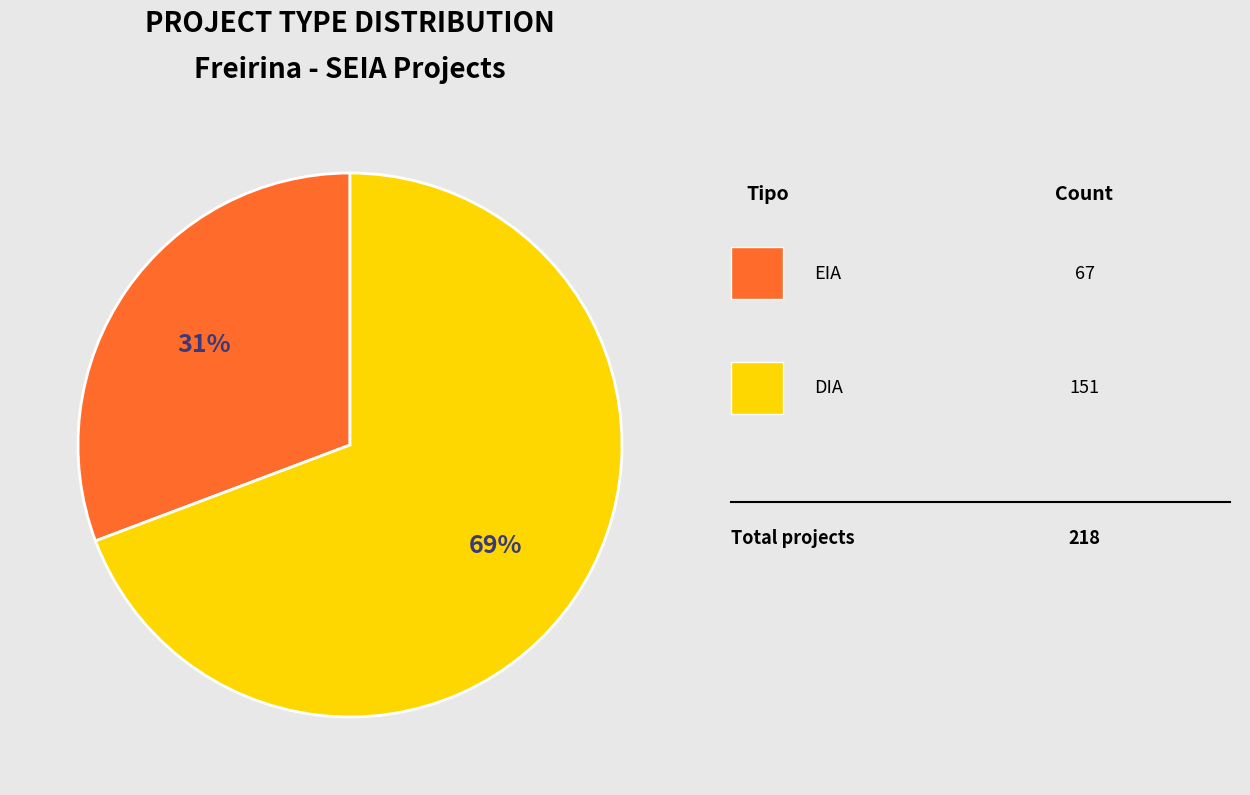

To the nearest percent, what is the average slice percentage?

50%